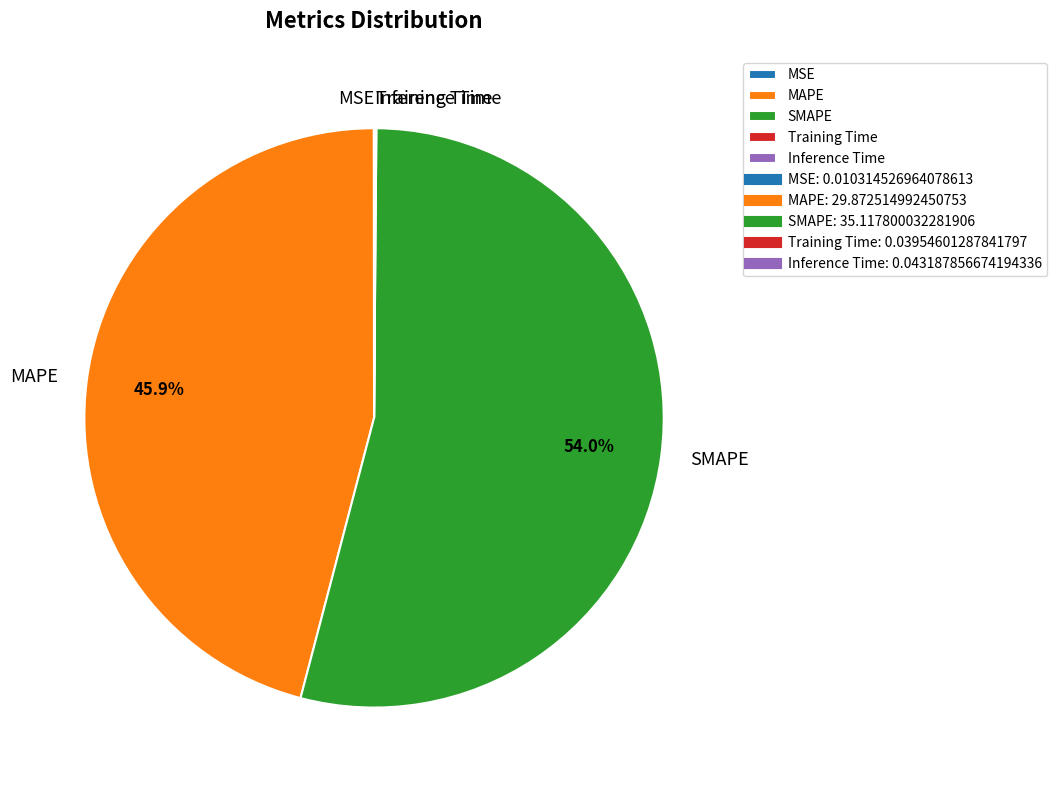

Does MAPE represent more than half of the total?

No